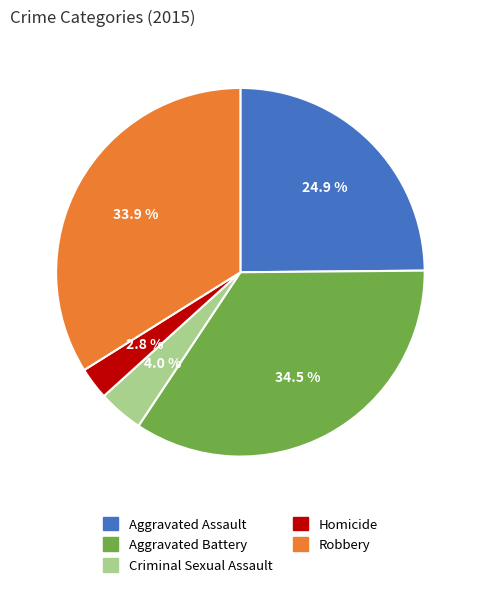

What is the smallest slice in the pie chart?

Homicide